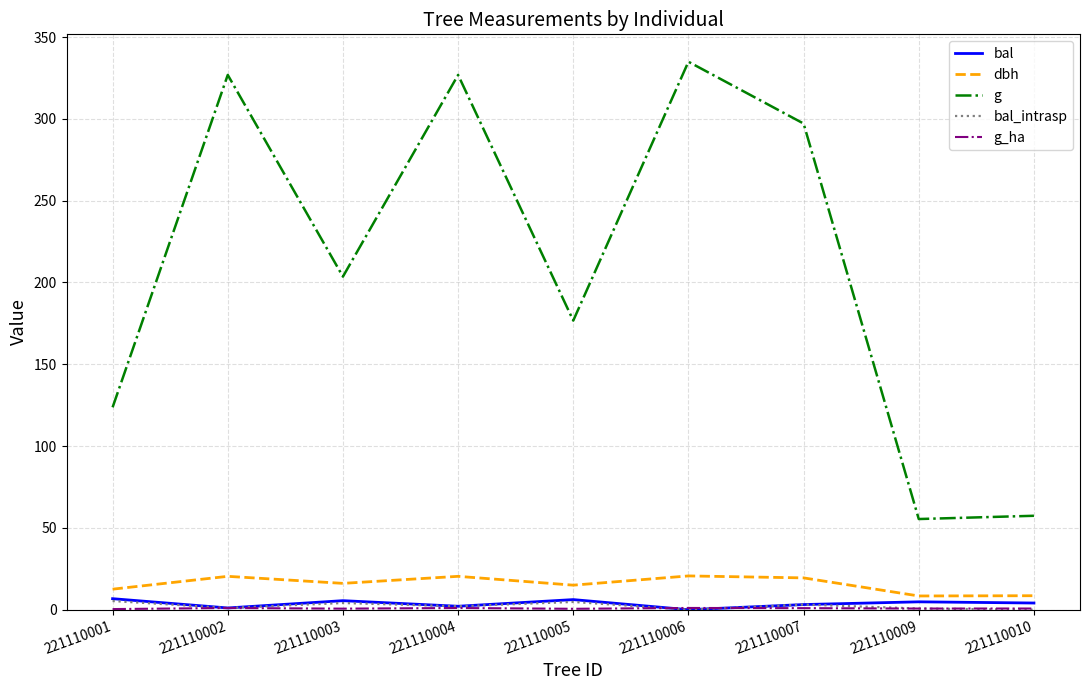

How many lines are shown in the chart?

5